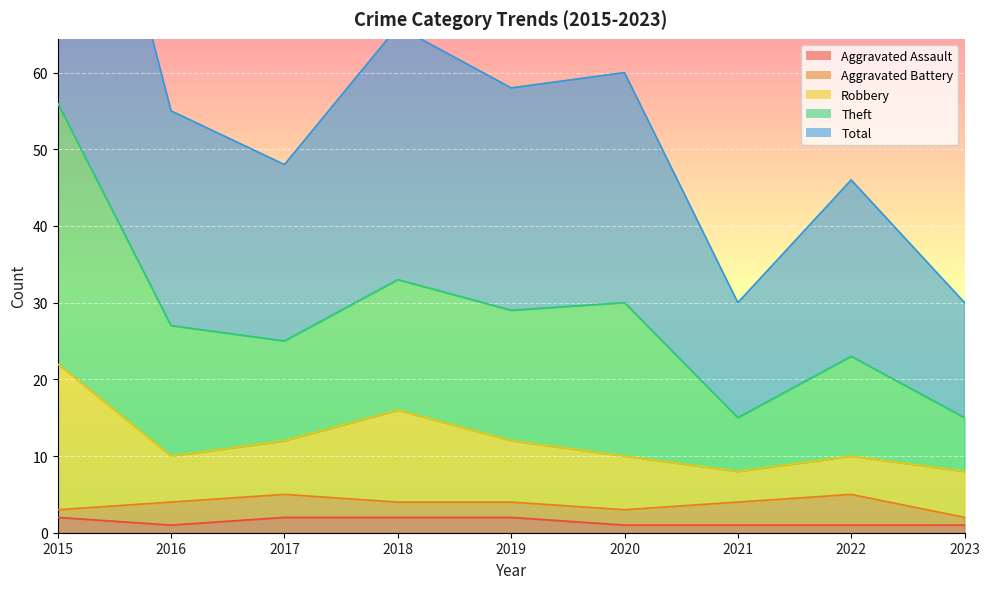

True or false: Aggravated Assault and Theft intersect in this chart.

False